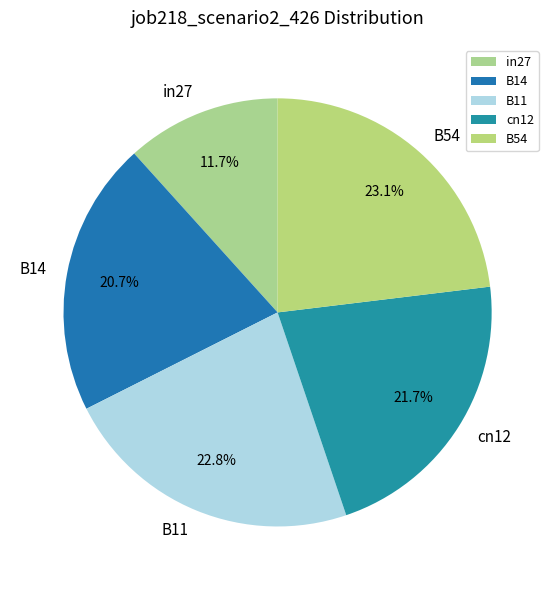

True or false: B14 accounts for 30% of the total.

False